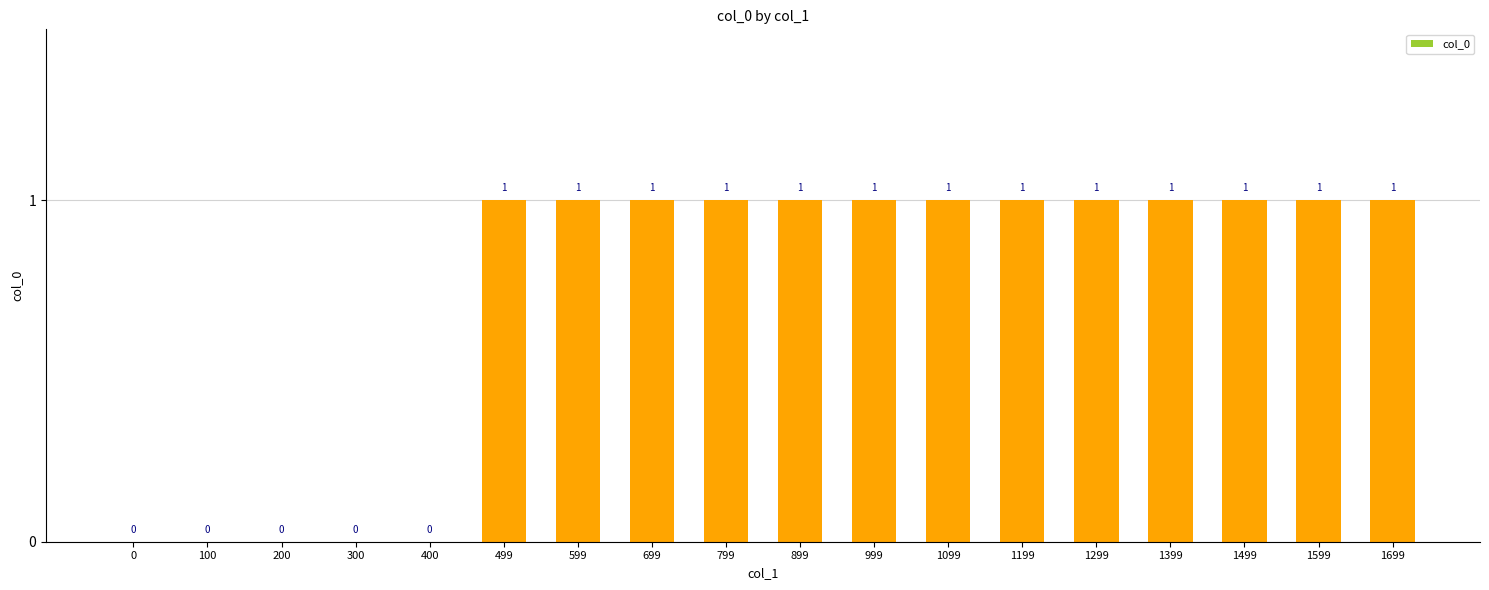

How many values are between 0 and 1?

18